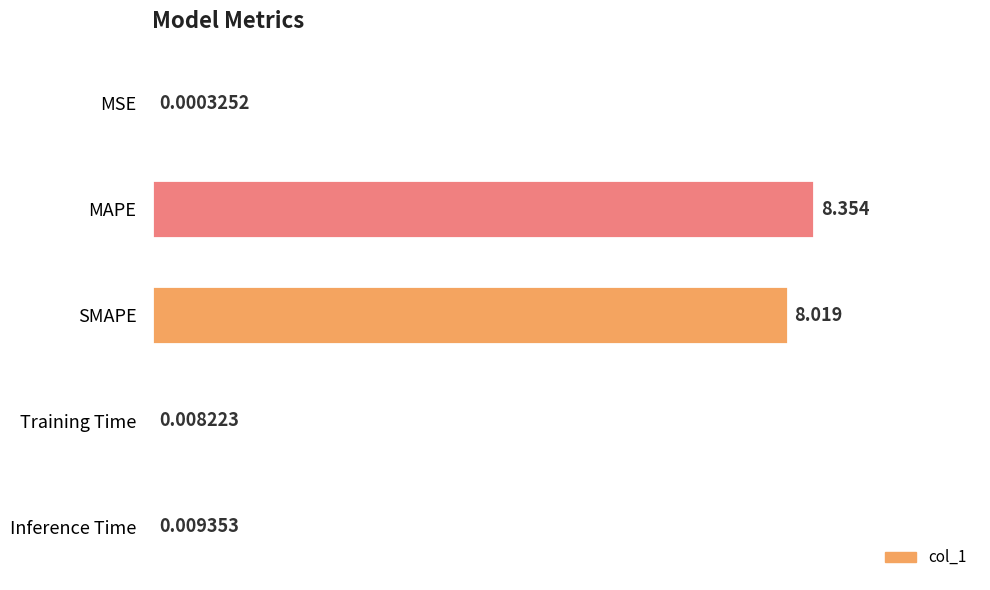

At which category does the chart reach its peak across all series?

MAPE